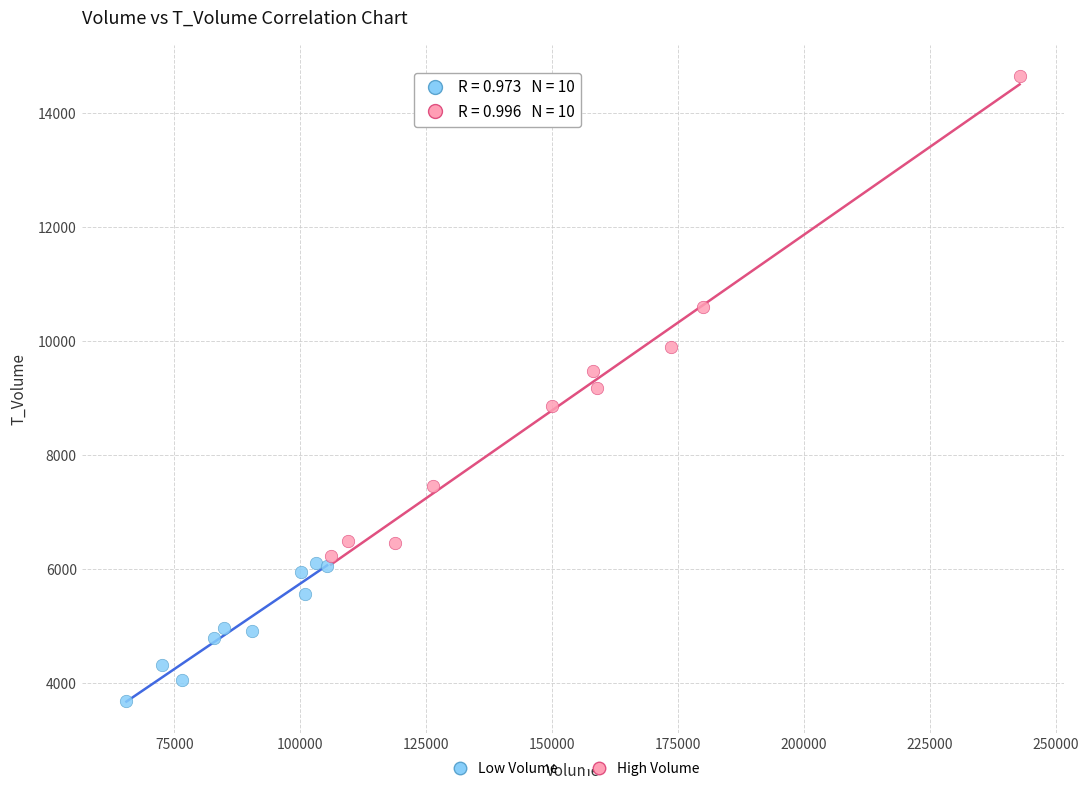

What are all the series names shown in the legend?

Low Volume, High Volume